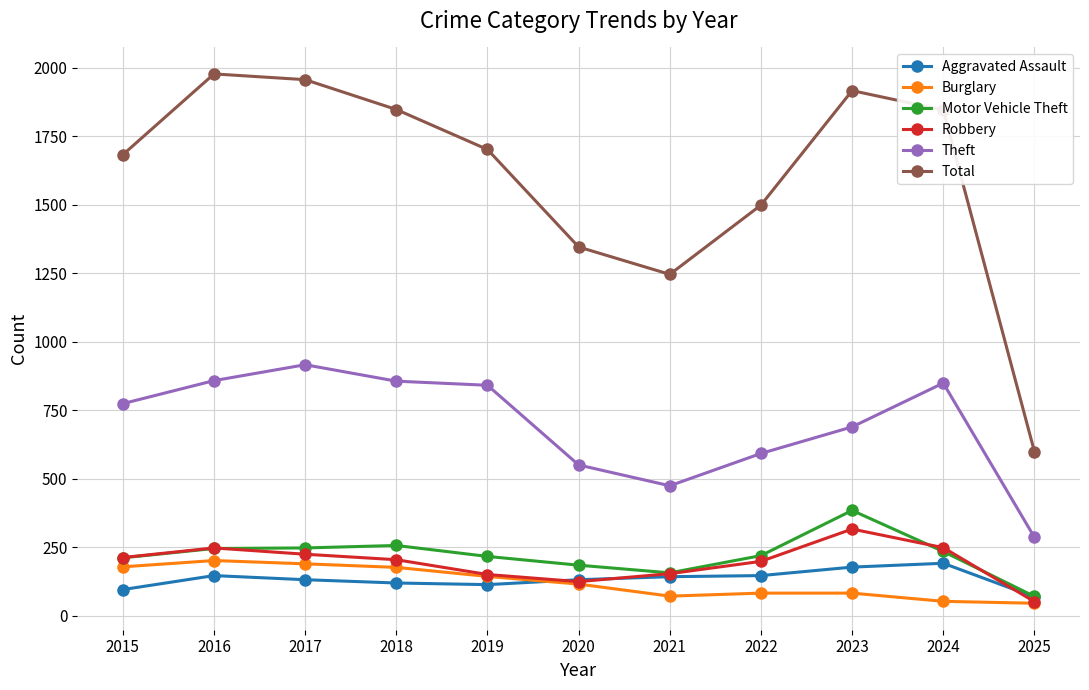

At which category does Theft reach its first local peak?

2017